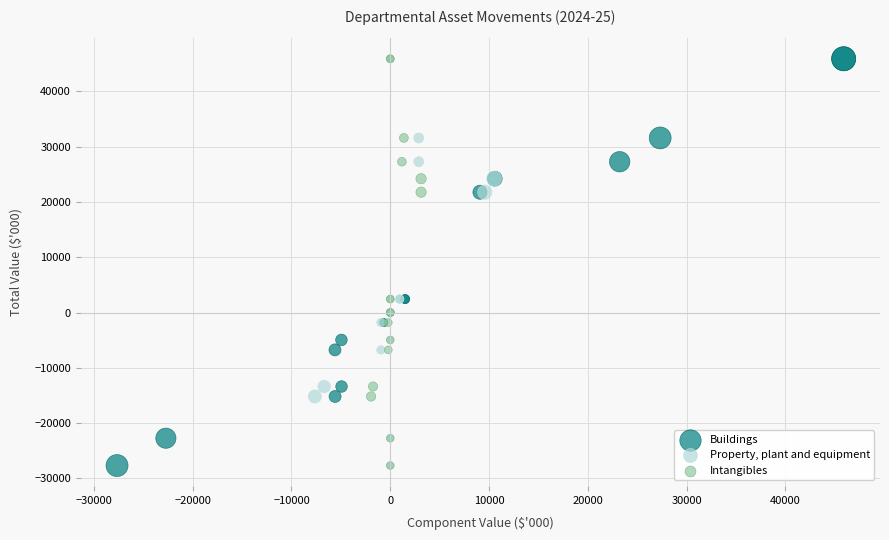

What are all the series names shown in the legend?

Buildings, Property, plant and equipment, Intangibles